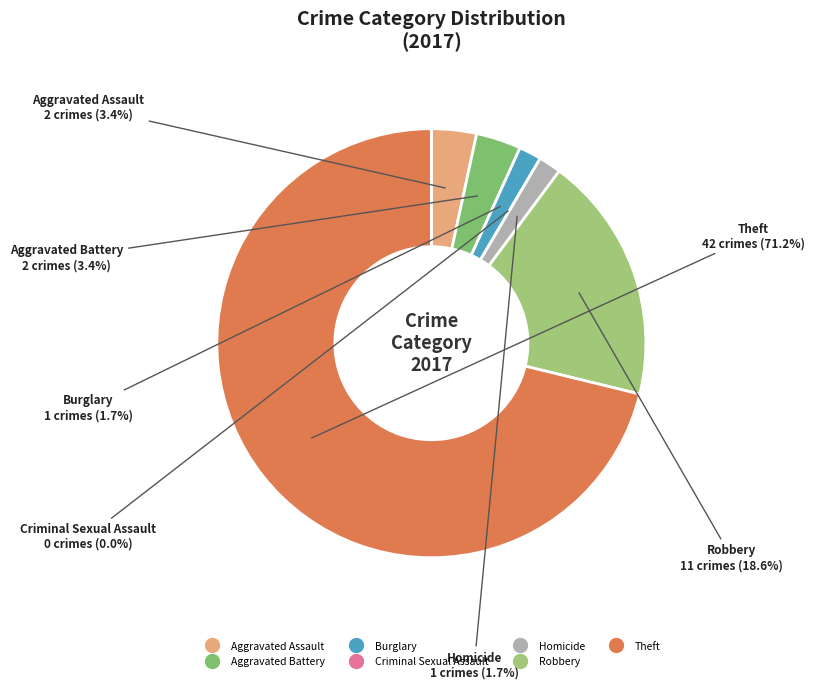

What percentage is the Theft slice, to the nearest percent?

71%